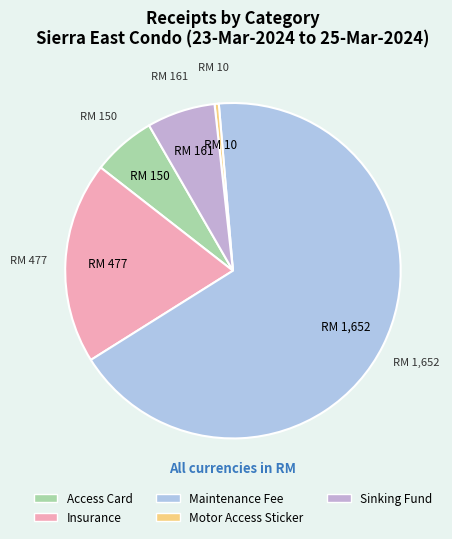

How many slices are in this pie chart?

5